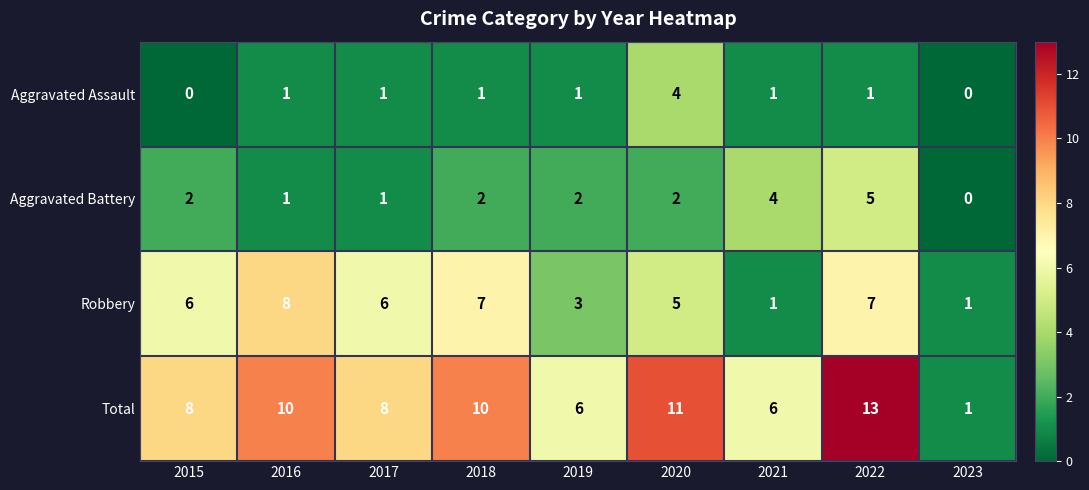

True or false: Aggravated Battery has a value of 2 at 2020.

True